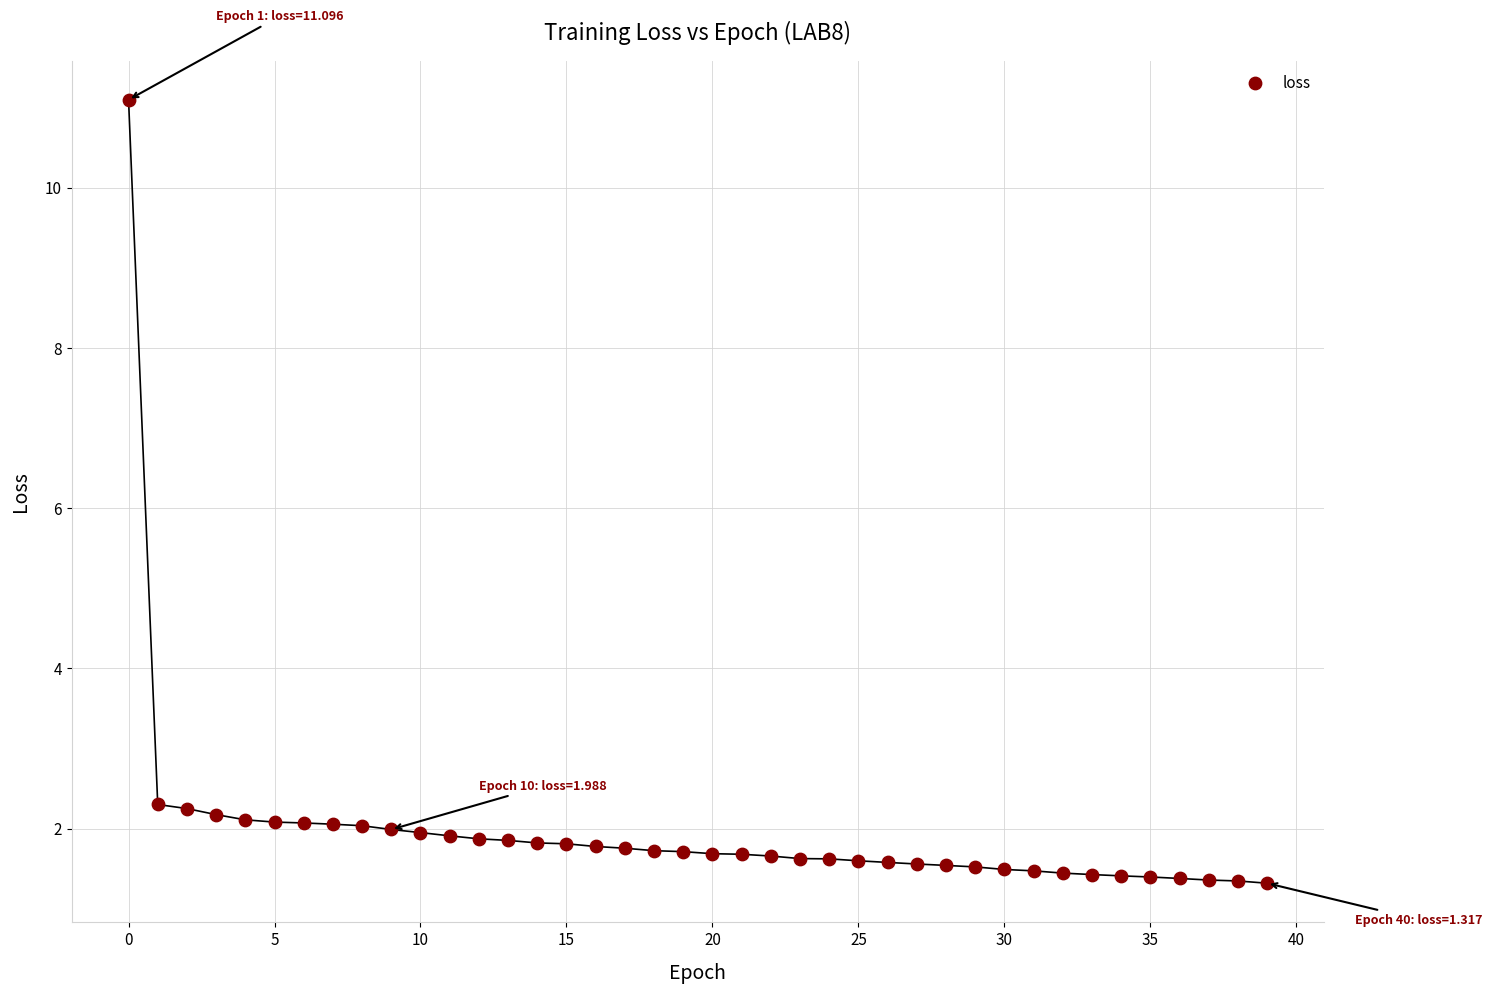

What is the range of Y values (max minus min)?

9.8